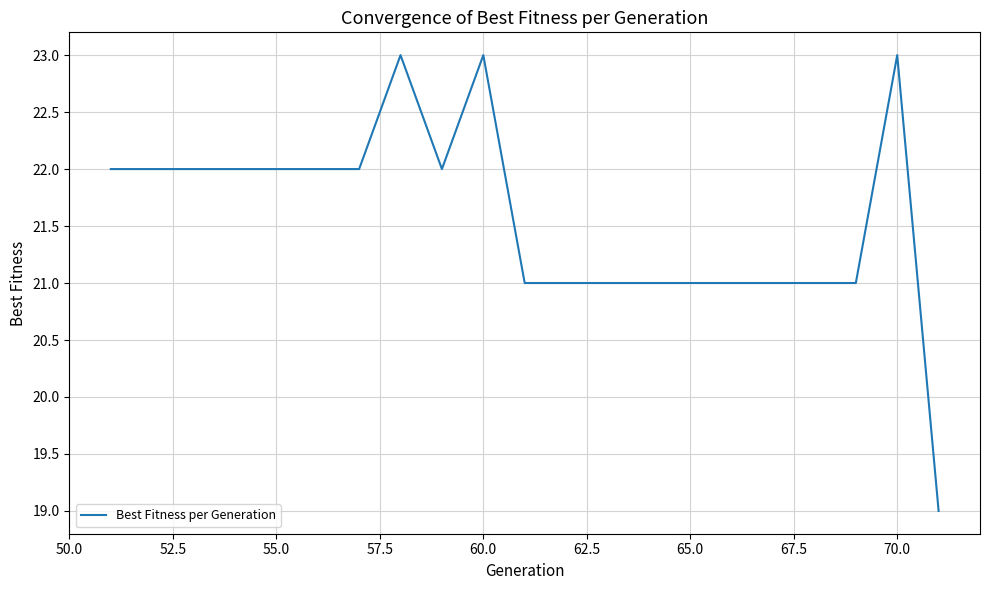

Does the chart have visible grid lines?

Yes